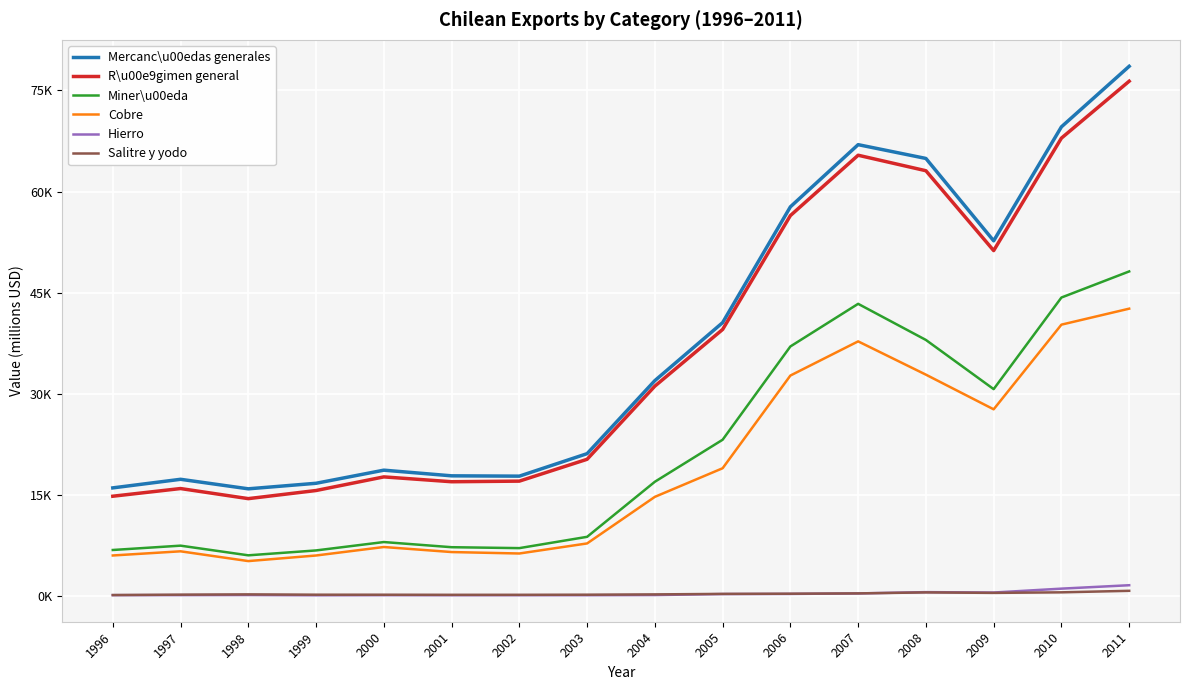

At which label does Salitre y yodo first exceed 259?

2005